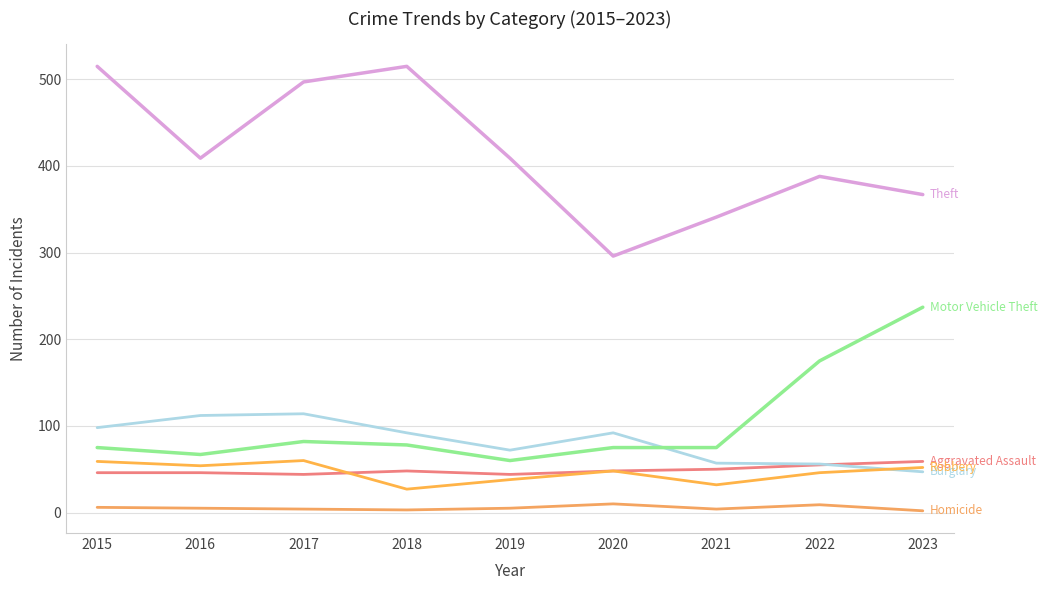

Does the chart display data point markers on the line(s)?

No